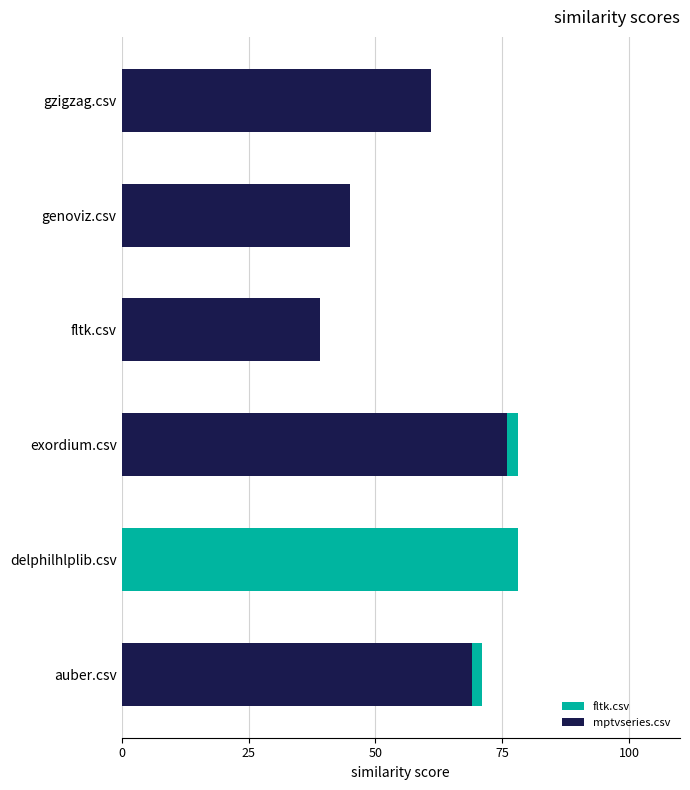

The mptvseries.csv series shows 26 at genoviz.csv. True or false?

False